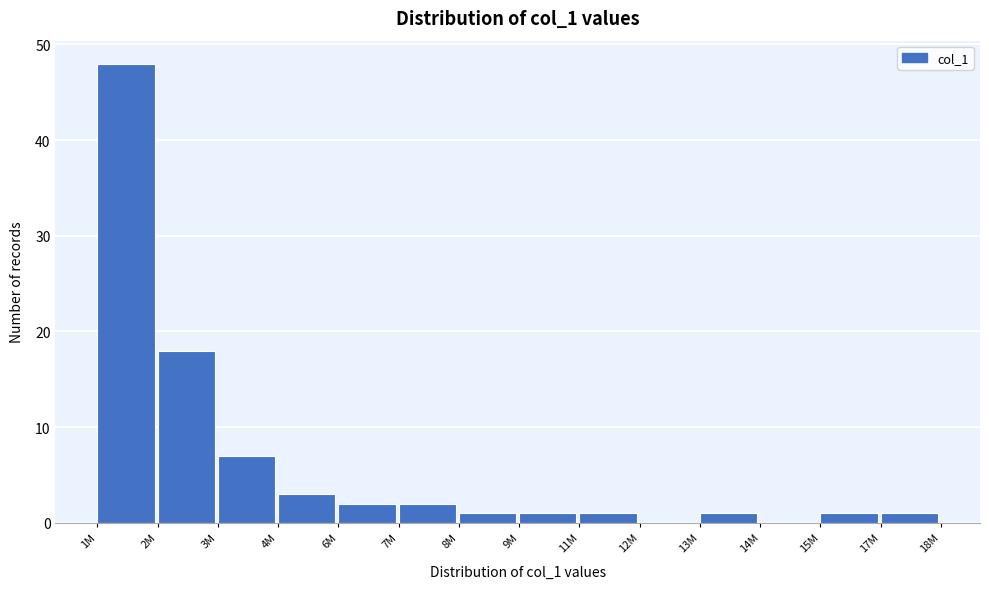

Reading left to right, what are all the values shown in this chart?

1M=48	2M=18	3M=7	4M=3	6M=2	7M=2	8M=1	9M=1	11M=1	12M=0	13M=1	14M=0	15M=1	17M=1